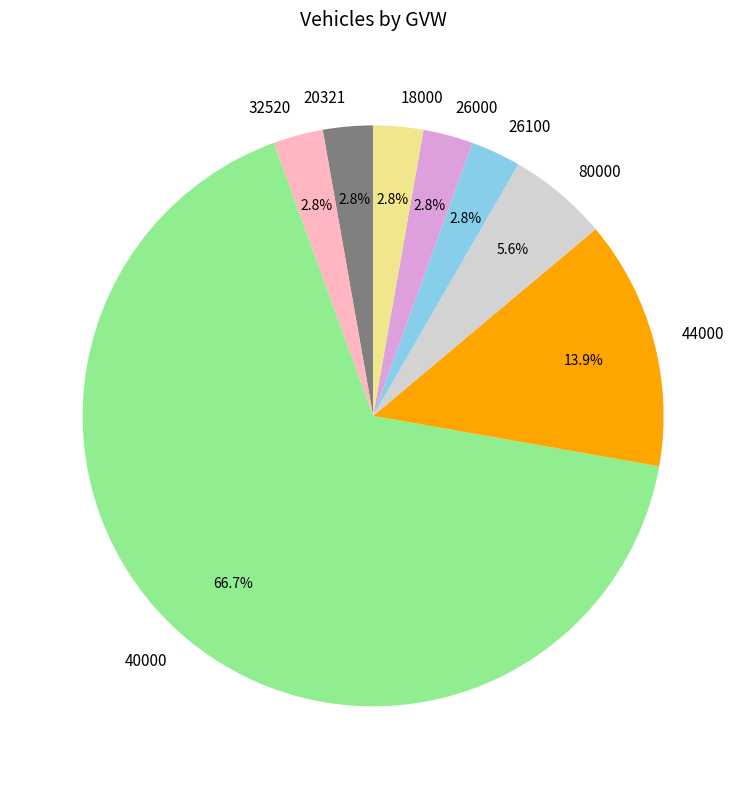

What is the largest slice in the pie chart?

40000